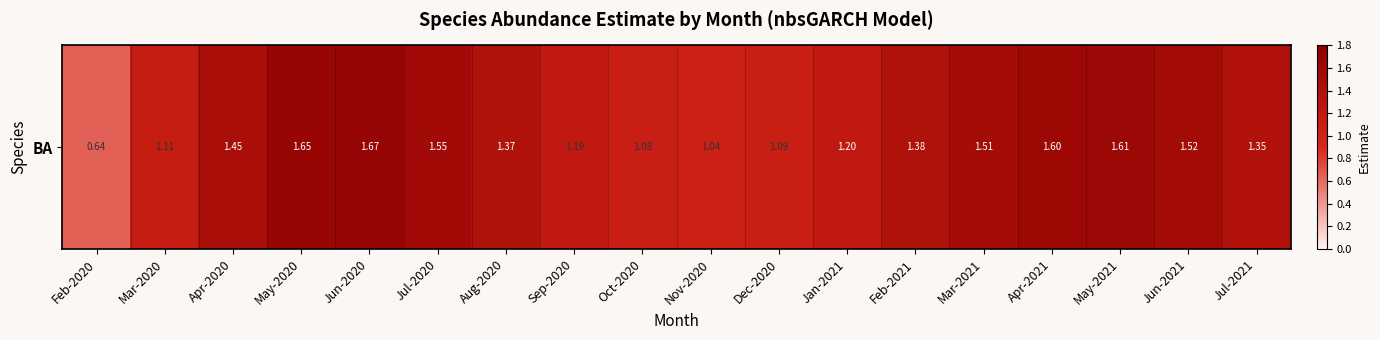

The value at Feb-2021 is 1.4. True or false?

True